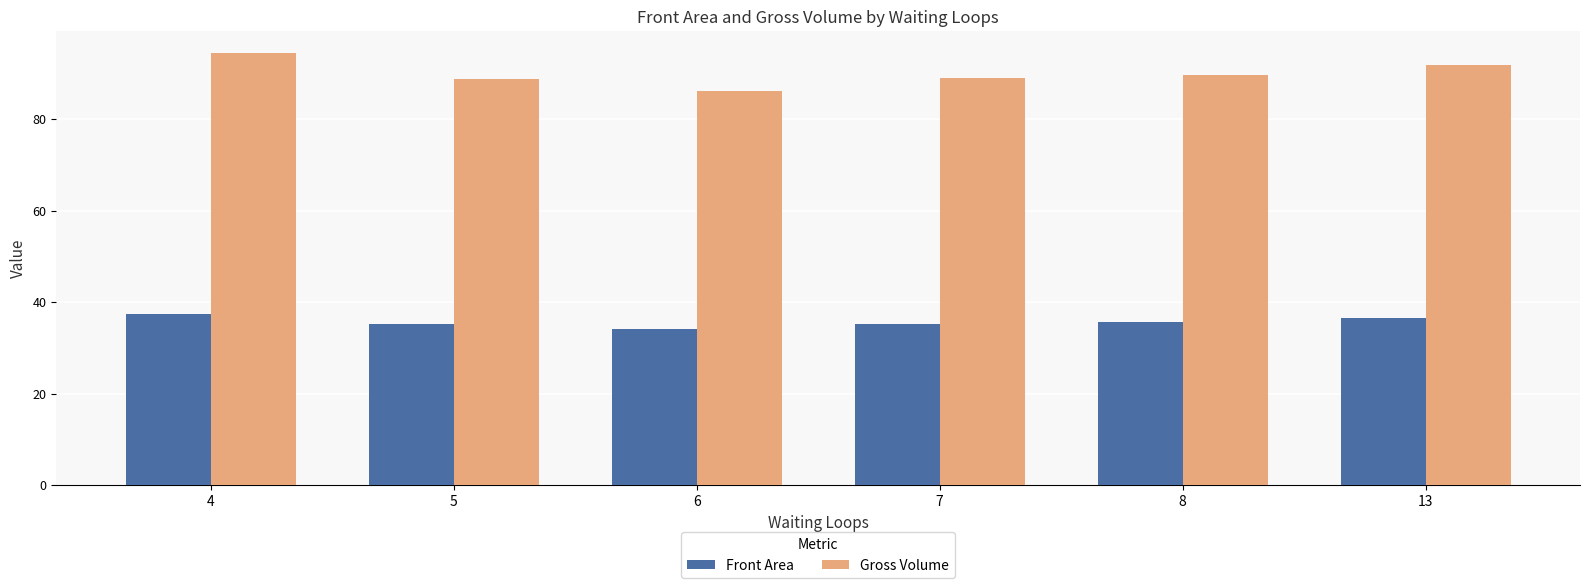

How many data points does each series have?

6